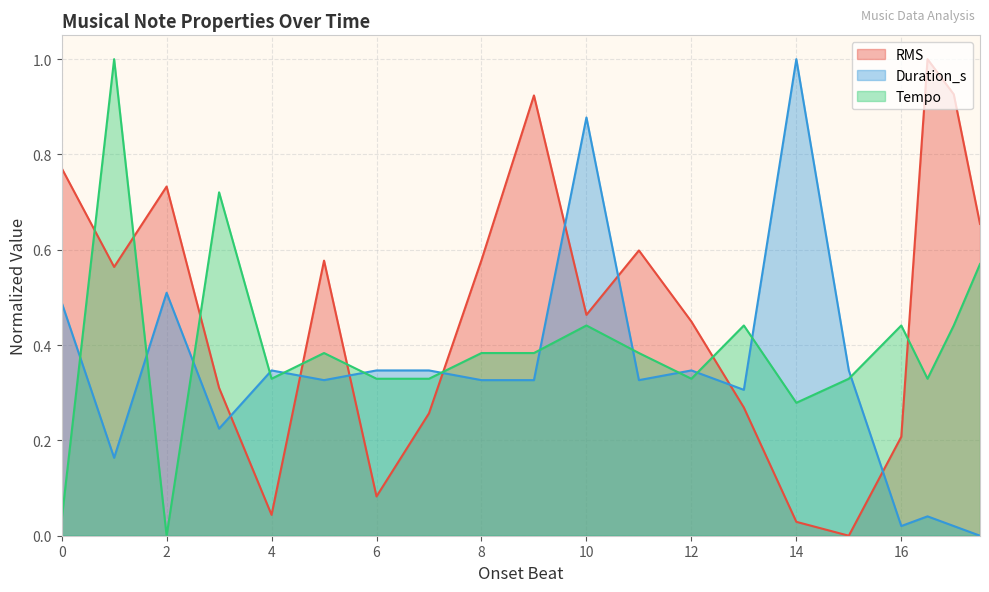

Rank the categories by Tempo value from highest to lowest.

1, 3, 17.5, 16, 17, 10, 13, 8, 11, 5, 9, 4, 7, 15, 16.5, 6, 12, 14, 0, 2